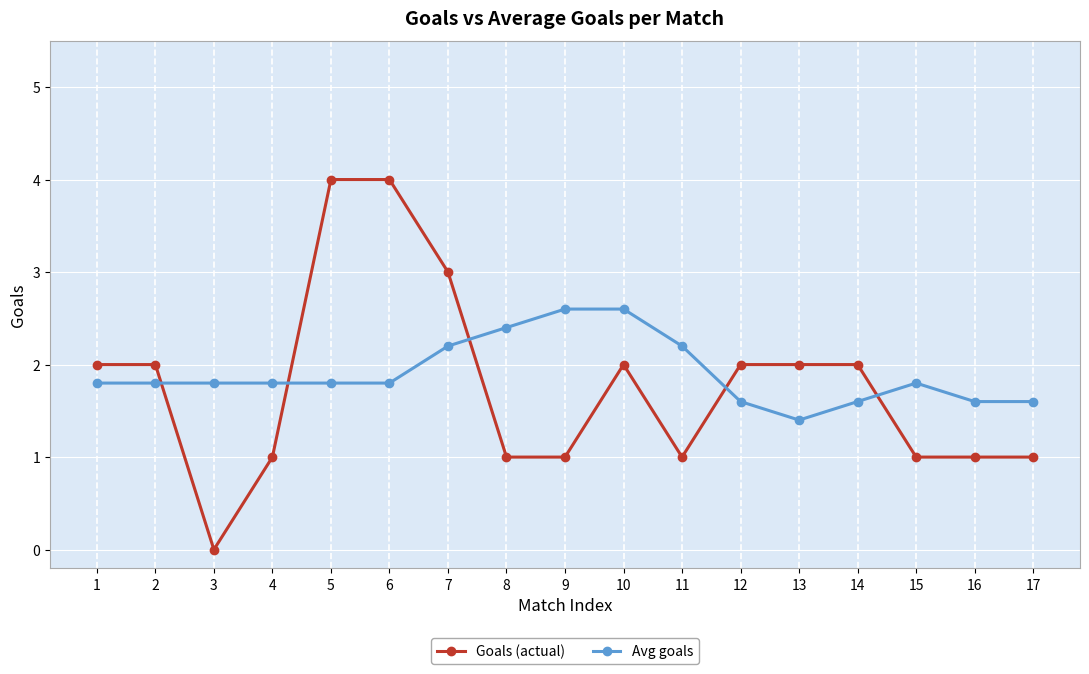

Which series has the largest total across all categories?

Avg goals